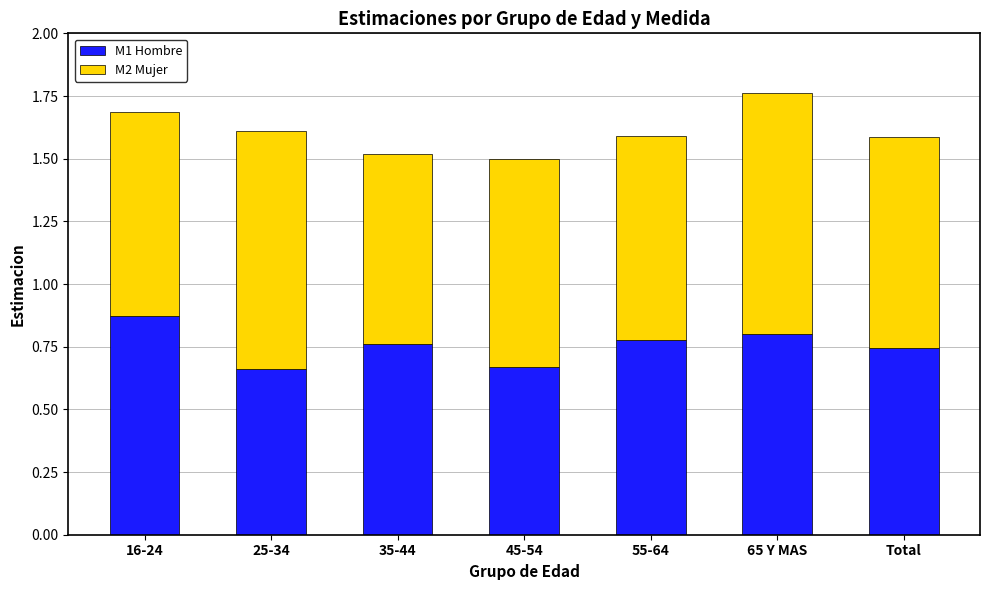

Count the M1 Hombre values in the range 0 to 1.

7